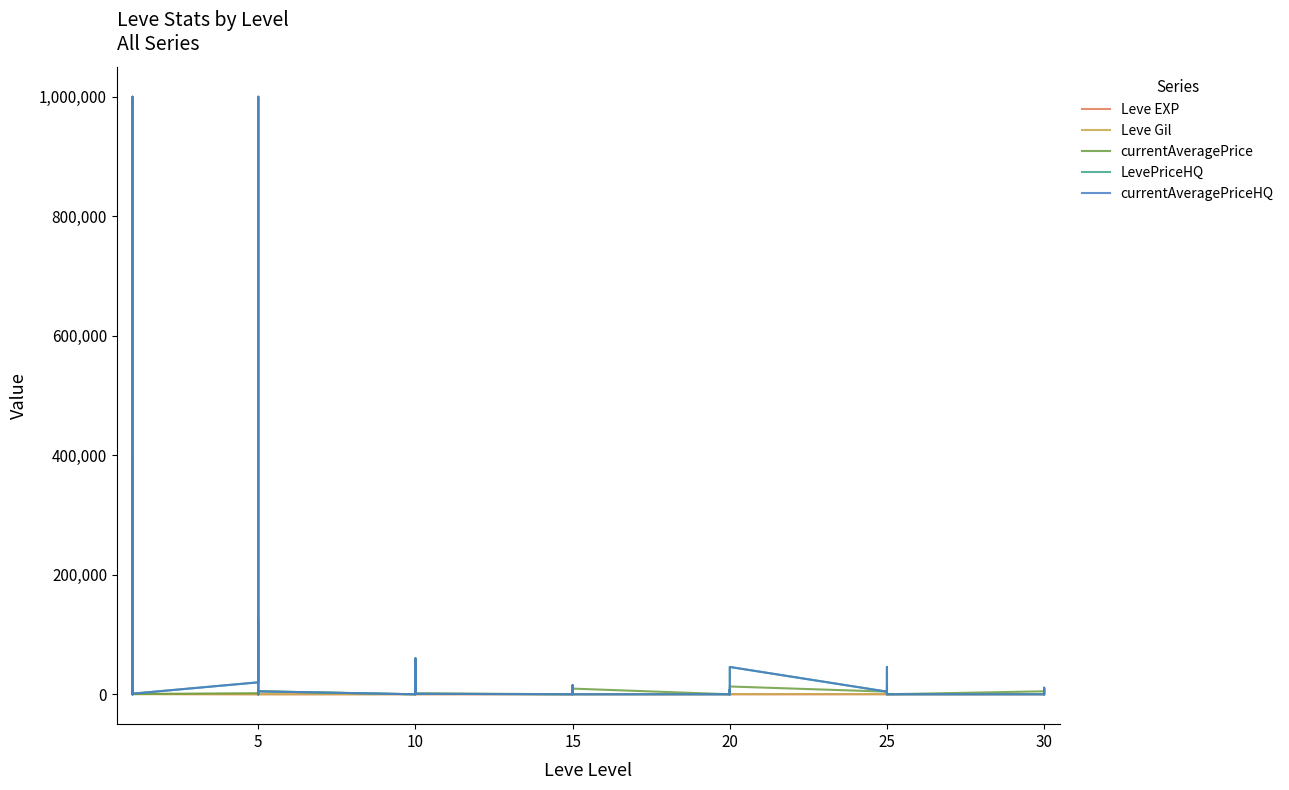

At which label does currentAveragePrice first exceed 3369?

5